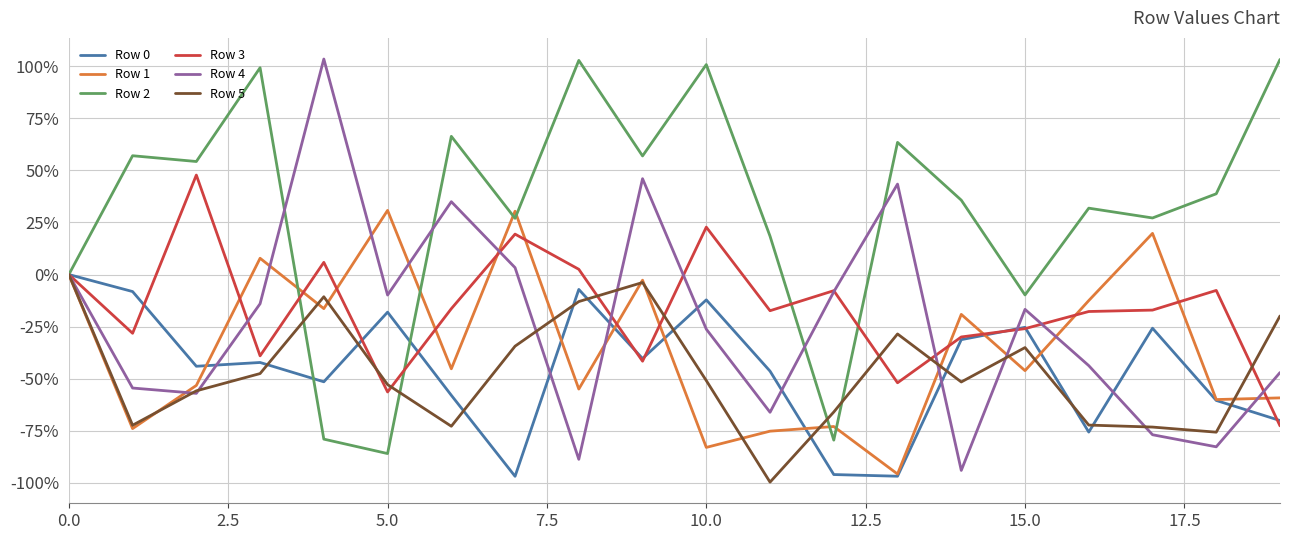

How many lines are shown in the chart?

6